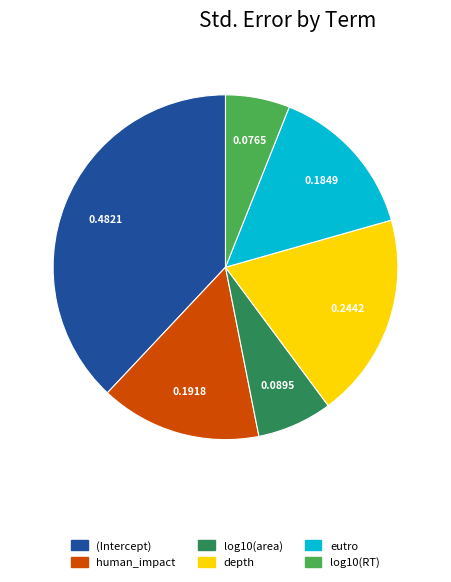

Is log10(area) the majority of the pie?

No